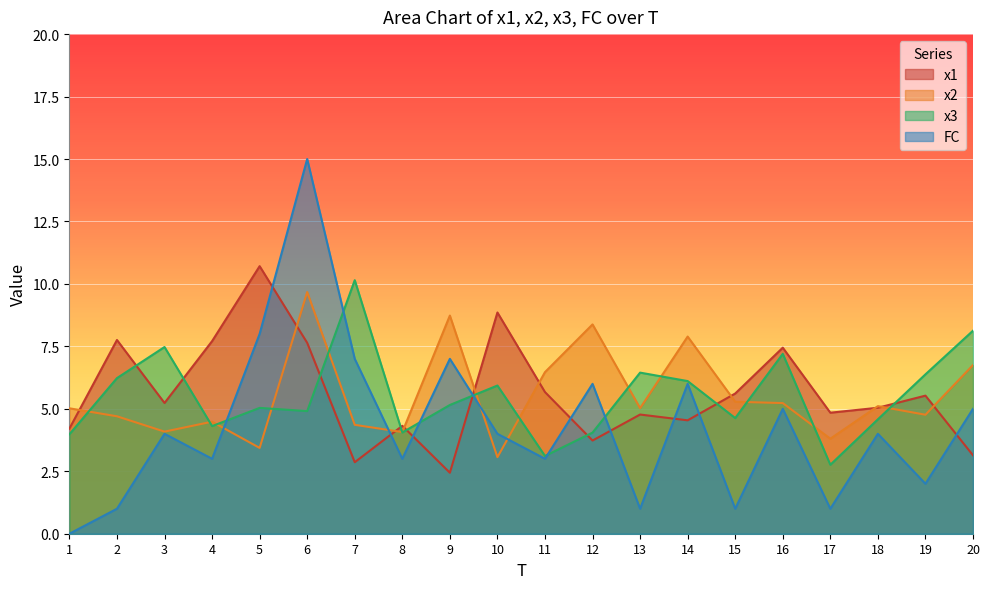

Reading left to right, what are all the values shown in this chart?

x1: 4.2	7.8	5.2	7.7	10.7	7.6	2.9	4.3	2.4	8.9	5.7	3.7	4.8	4.5	5.6	7.4	4.8	5.0	5.5	3.1
x2: 5.0	4.7	4.1	4.5	3.4	9.7	4.4	4.1	8.7	3.1	6.5	8.4	5.0	7.9	5.3	5.2	3.8	5.1	4.8	6.8
x3: 4.0	6.2	7.5	4.3	5.0	4.9	10.1	4.1	5.2	5.9	3.1	4.0	6.4	6.1	4.6	7.2	2.8	4.6	6.4	8.1
FC: 0.0	1.0	4.0	3.0	8.0	15.0	7.0	3.0	7.0	4.0	3.0	6.0	1.0	6.0	1.0	5.0	1.0	4.0	2.0	5.0